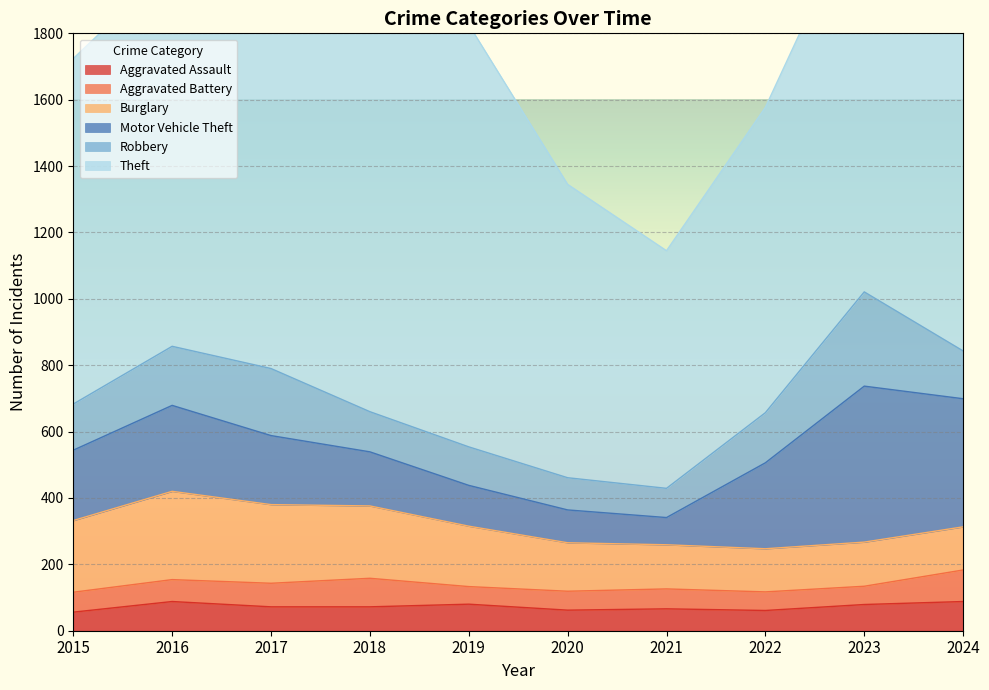

The Burglary series shows 138 at 2016. True or false?

False